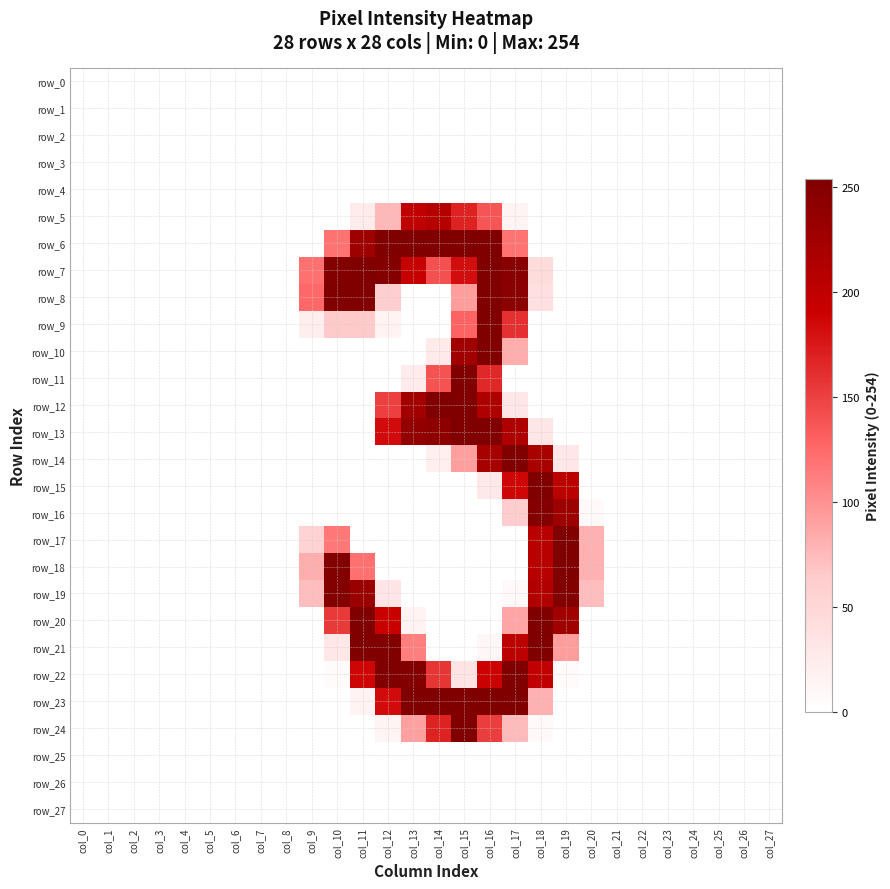

Reading left to right, transcribe all the data shown in this chart.

row_0: 0	0	0	0	0	0	0	0	0	0	0	0	0	0	0	0	0	0	0	0	0	0	0	0	0	0	0	0
row_1: 0	0	0	0	0	0	0	0	0	0	0	0	0	0	0	0	0	0	0	0	0	0	0	0	0	0	0	0
row_2: 0	0	0	0	0	0	0	0	0	0	0	0	0	0	0	0	0	0	0	0	0	0	0	0	0	0	0	0
row_3: 0	0	0	0	0	0	0	0	0	0	0	0	0	0	0	0	0	0	0	0	0	0	0	0	0	0	0	0
row_4: 0	0	0	0	0	0	0	0	0	0	0	0	0	0	0	0	0	0	0	0	0	0	0	0	0	0	0	0
row_5: 0	0	0	0	0	0	0	0	0	0	0	24	76	200	209	169	137	13	0	0	0	0	0	0	0	0	0	0
row_6: 0	0	0	0	0	0	0	0	0	0	120	228	254	254	254	254	254	119	0	0	0	0	0	0	0	0	0	0
row_7: 0	0	0	0	0	0	0	0	0	121	251	254	250	195	140	182	254	247	43	0	0	0	0	0	0	0	0	0
row_8: 0	0	0	0	0	0	0	0	0	126	254	254	59	0	0	93	254	244	40	0	0	0	0	0	0	0	0	0
row_9: 0	0	0	0	0	0	0	0	0	21	65	65	15	0	0	128	254	160	0	0	0	0	0	0	0	0	0	0
row_10: 0	0	0	0	0	0	0	0	0	0	0	0	0	0	26	226	254	83	0	0	0	0	0	0	0	0	0	0
row_11: 0	0	0	0	0	0	0	0	0	0	0	0	0	25	139	254	165	0	0	0	0	0	0	0	0	0	0	0
row_12: 0	0	0	0	0	0	0	0	0	0	0	0	150	225	254	254	215	30	0	0	0	0	0	0	0	0	0	0
row_13: 0	0	0	0	0	0	0	0	0	0	0	0	183	238	242	254	254	215	31	0	0	0	0	0	0	0	0	0
row_14: 0	0	0	0	0	0	0	0	0	0	0	0	0	0	20	92	221	254	219	30	0	0	0	0	0	0	0	0
row_15: 0	0	0	0	0	0	0	0	0	0	0	0	0	0	0	0	28	186	254	204	0	0	0	0	0	0	0	0
row_16: 0	0	0	0	0	0	0	0	0	0	0	0	0	0	0	0	0	62	250	230	7	0	0	0	0	0	0	0
row_17: 0	0	0	0	0	0	0	0	0	55	116	0	0	0	0	0	0	0	207	254	81	0	0	0	0	0	0	0
row_18: 0	0	0	0	0	0	0	0	0	82	252	121	0	0	0	0	0	0	207	254	81	0	0	0	0	0	0	0
row_19: 0	0	0	0	0	0	0	0	0	73	252	232	32	0	0	0	0	7	212	252	73	0	0	0	0	0	0	0
row_20: 0	0	0	0	0	0	0	0	0	0	154	254	192	15	0	0	0	88	254	227	0	0	0	0	0	0	0	0
row_21: 0	0	0	0	0	0	0	0	0	0	30	254	254	112	0	0	9	203	254	93	0	0	0	0	0	0	0	0
row_22: 0	0	0	0	0	0	0	0	0	0	5	187	254	252	157	33	191	254	200	5	0	0	0	0	0	0	0	0
row_23: 0	0	0	0	0	0	0	0	0	0	0	15	183	254	254	254	254	254	81	0	0	0	0	0	0	0	0	0
row_24: 0	0	0	0	0	0	0	0	0	0	0	0	13	91	169	254	152	74	7	0	0	0	0	0	0	0	0	0
row_25: 0	0	0	0	0	0	0	0	0	0	0	0	0	0	0	0	0	0	0	0	0	0	0	0	0	0	0	0
row_26: 0	0	0	0	0	0	0	0	0	0	0	0	0	0	0	0	0	0	0	0	0	0	0	0	0	0	0	0
row_27: 0	0	0	0	0	0	0	0	0	0	0	0	0	0	0	0	0	0	0	0	0	0	0	0	0	0	0	0